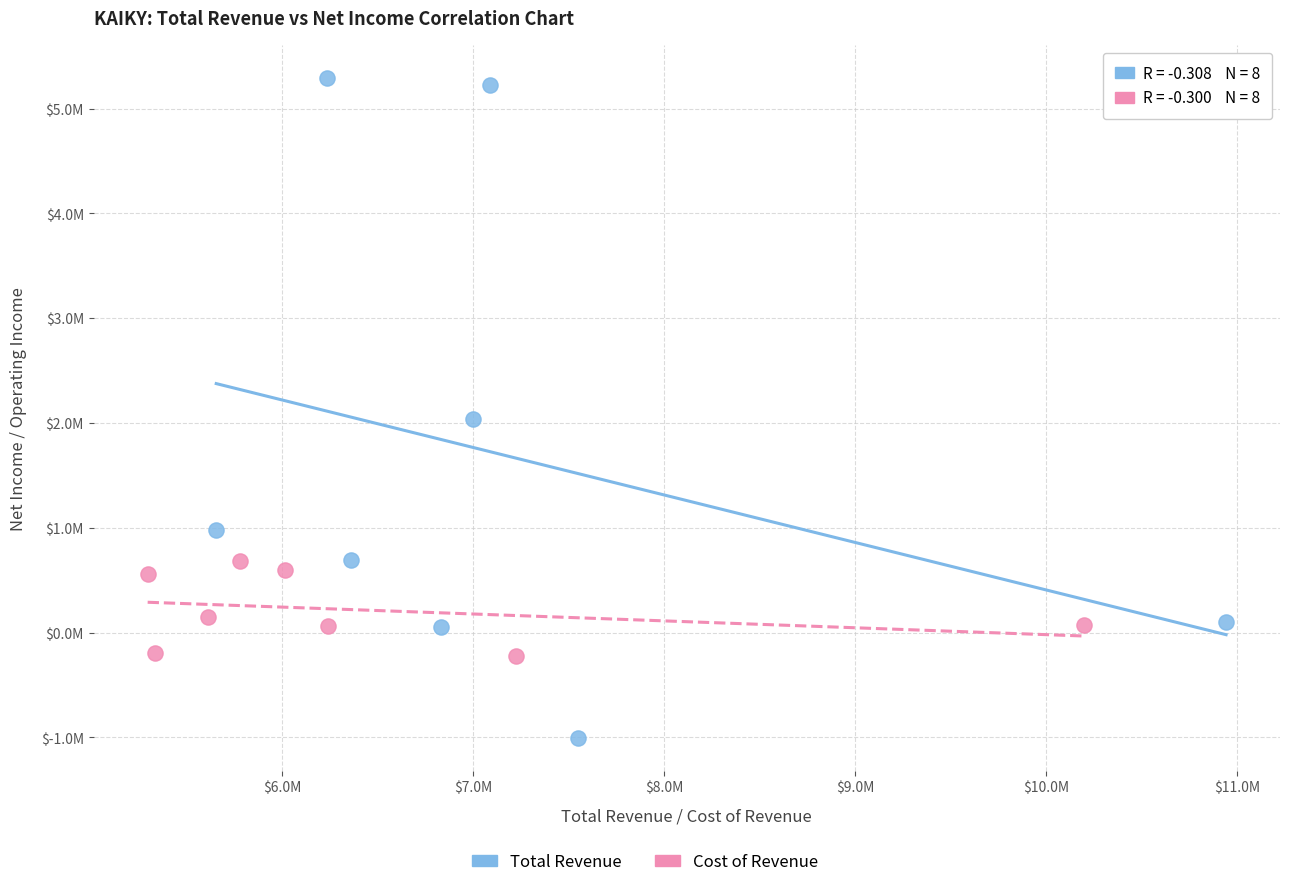

Which series has the largest Y range (max minus min)?

Total Revenue